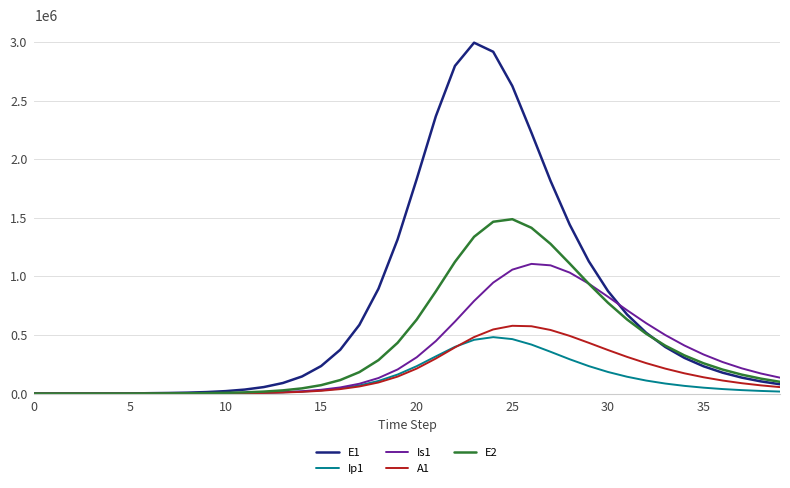

Rank the series by their maximum value, from highest to lowest.

E1, E2, Is1, A1, Ip1